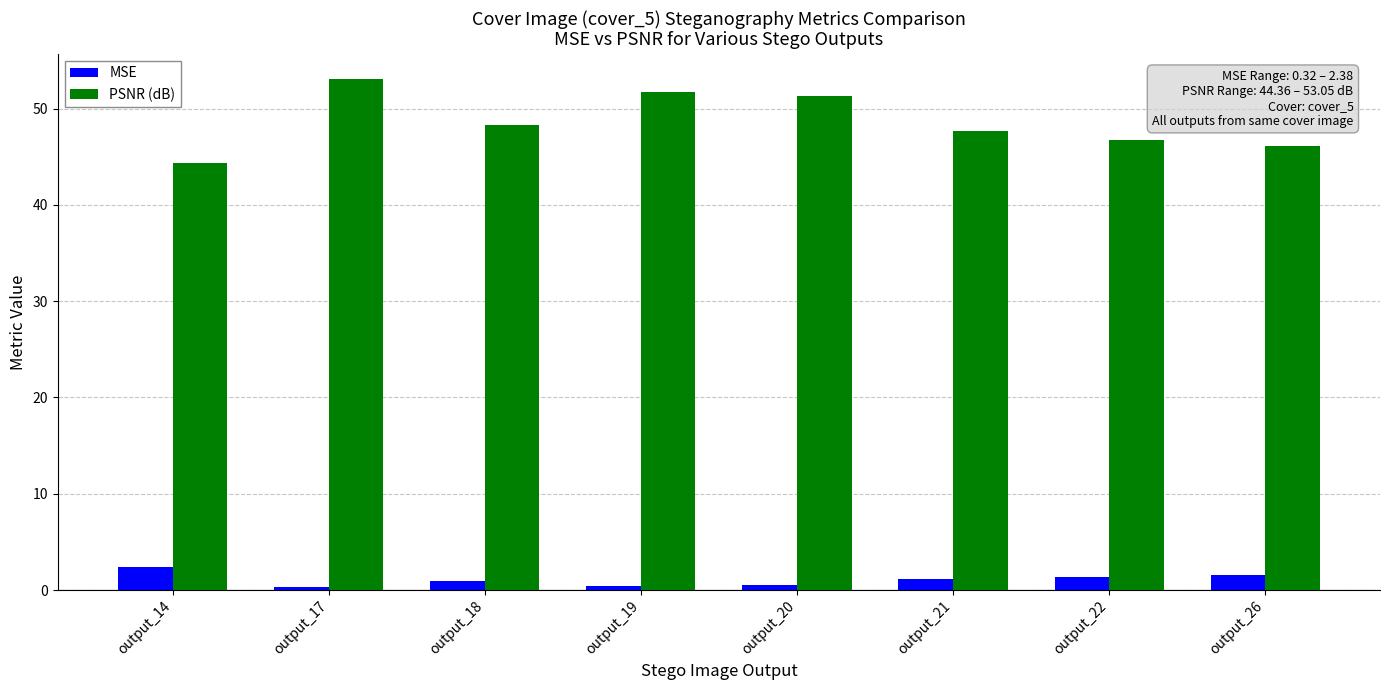

What is the average value of the MSE series?

1.1